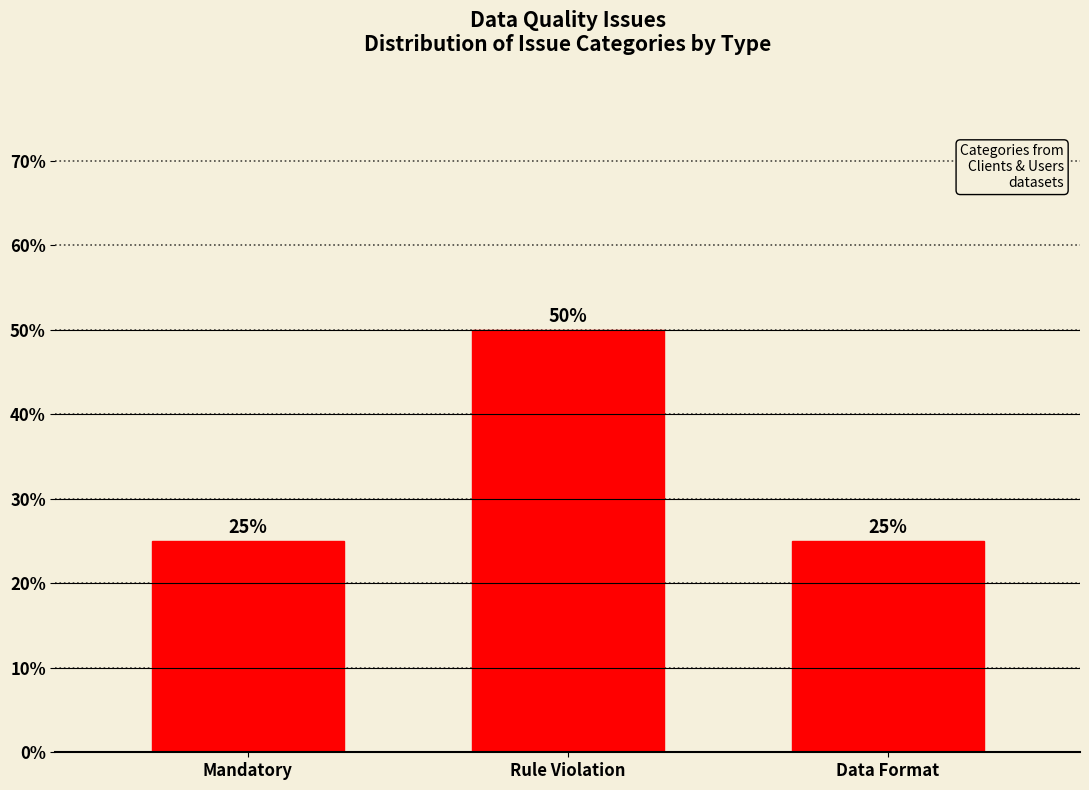

Reading left to right, extract all data points from this chart.

25	50	25